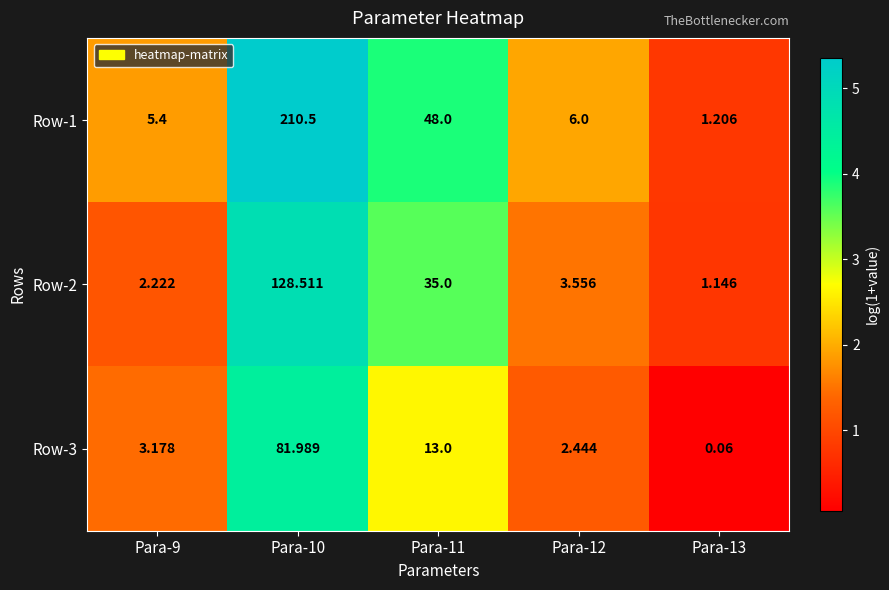

At how many categories does at least one series exceed 2?

4